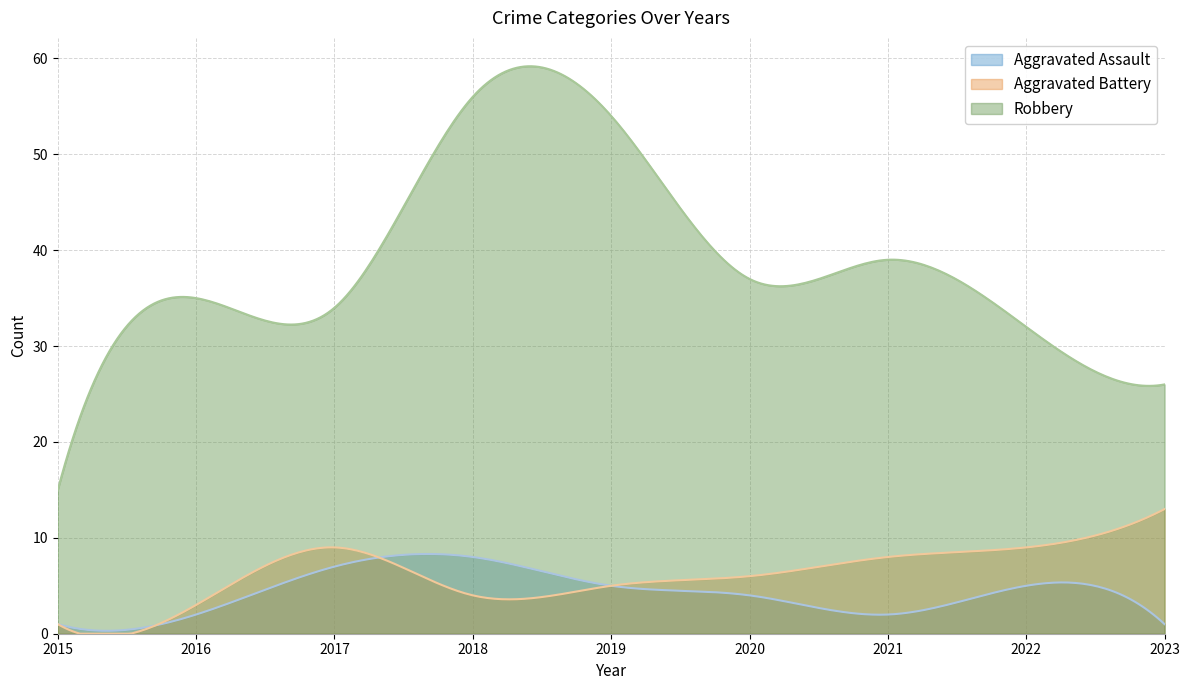

What is the spread (max minus min) of values at 2019?

49